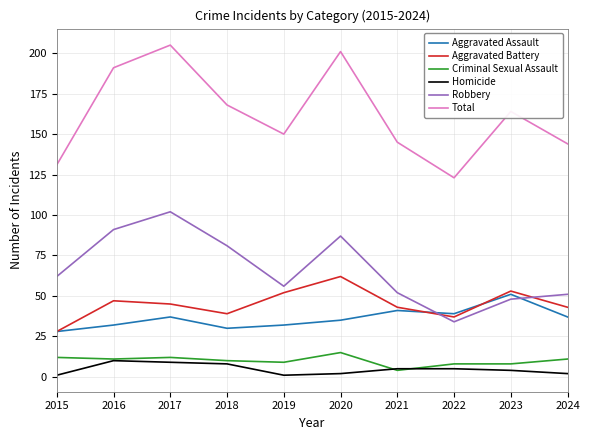

What is the maximum value shown in the chart?

205